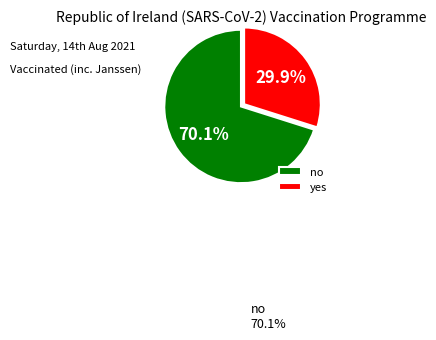

Which has a higher value, no or yes?

no